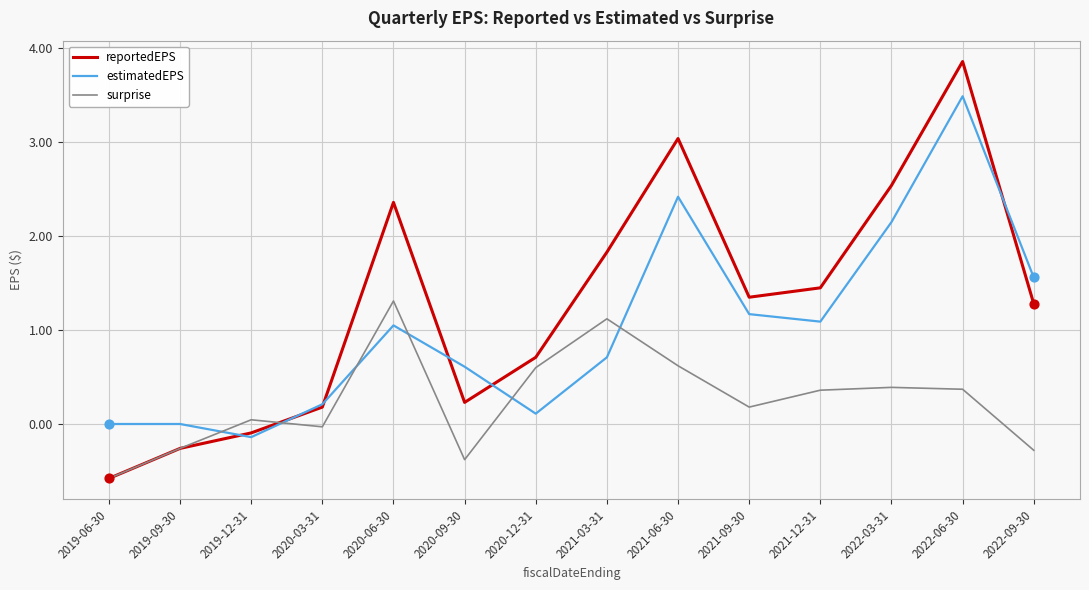

Which series has the largest range (max minus min)?

reportedEPS